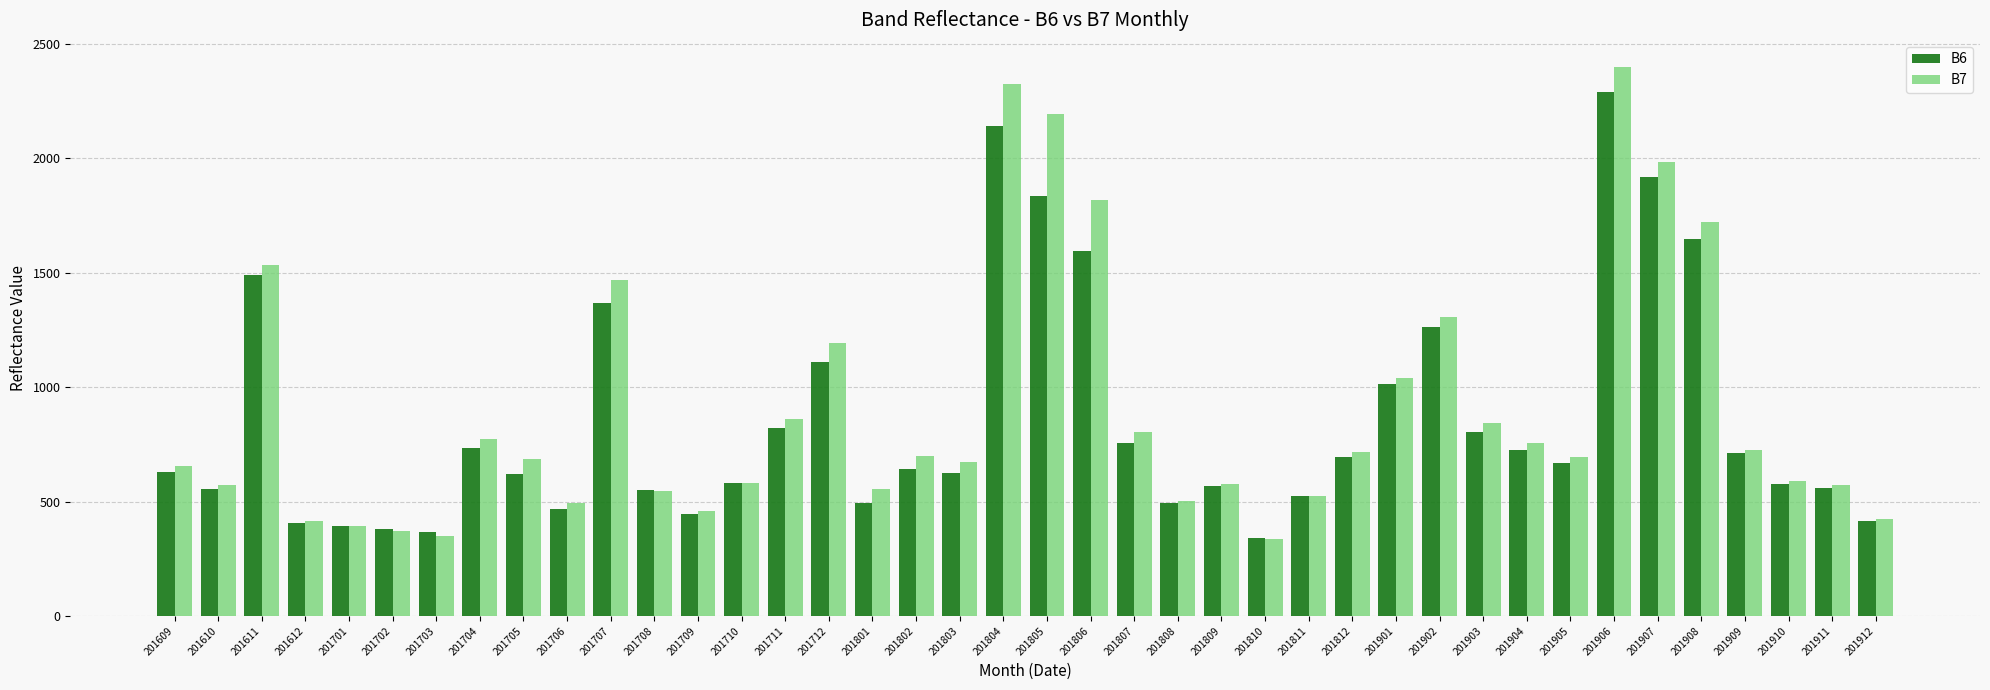

At which category is the sum across all series the highest?

201906